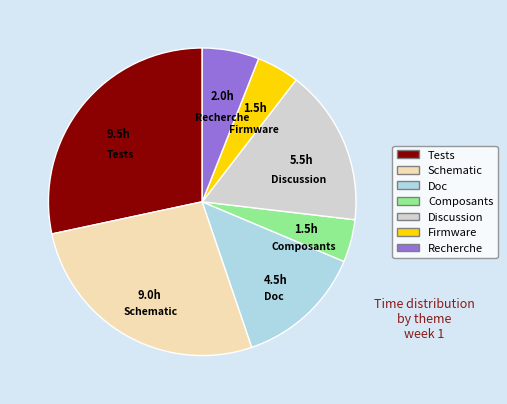

Do Composants and Discussion together represent more than half of the pie?

No